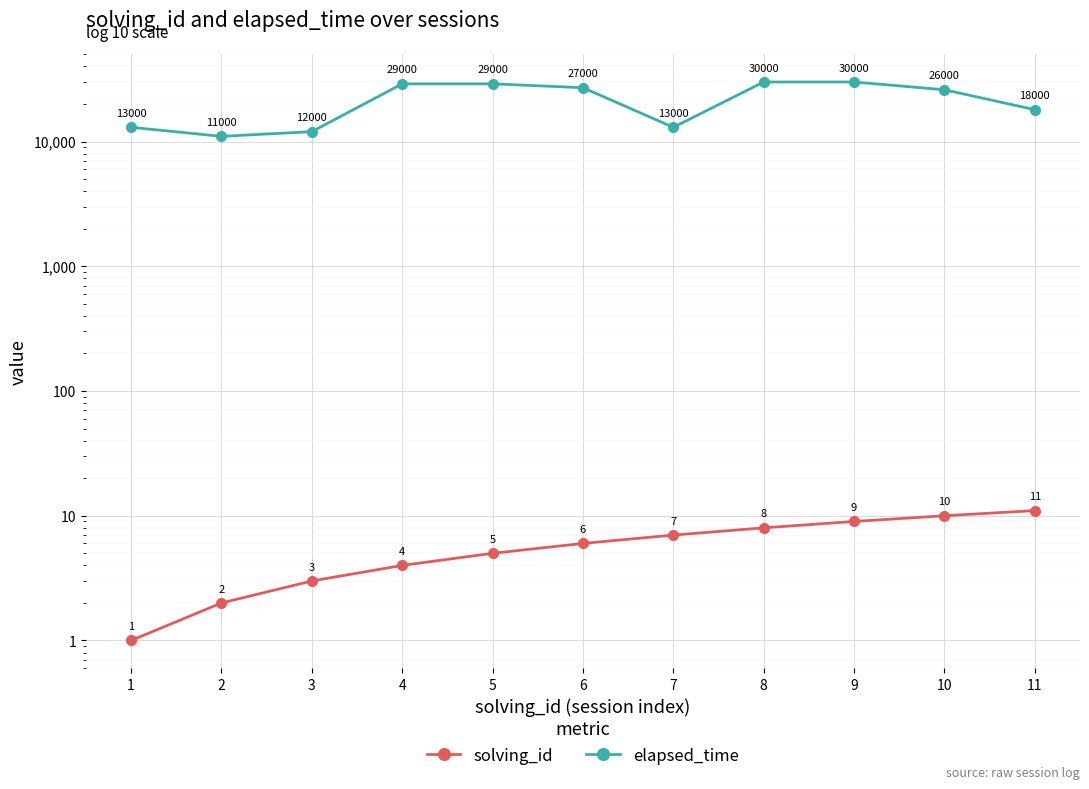

Between 4 and 6, which is larger?

6